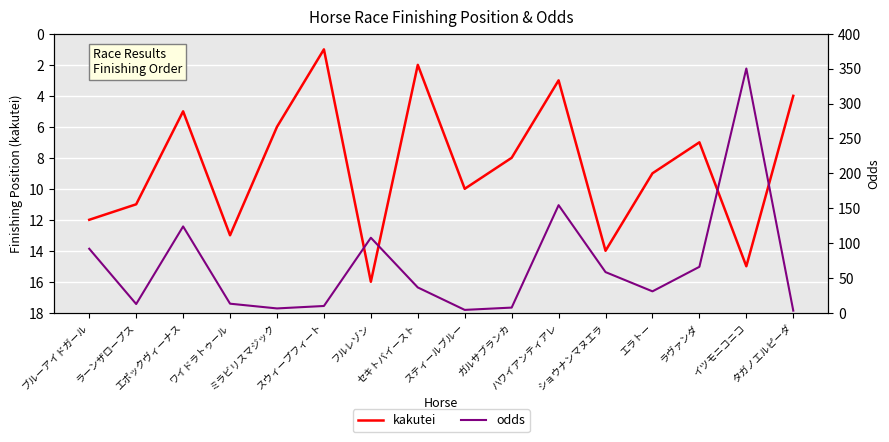

At which category does the chart reach its minimum across all series?

スウィープフィート